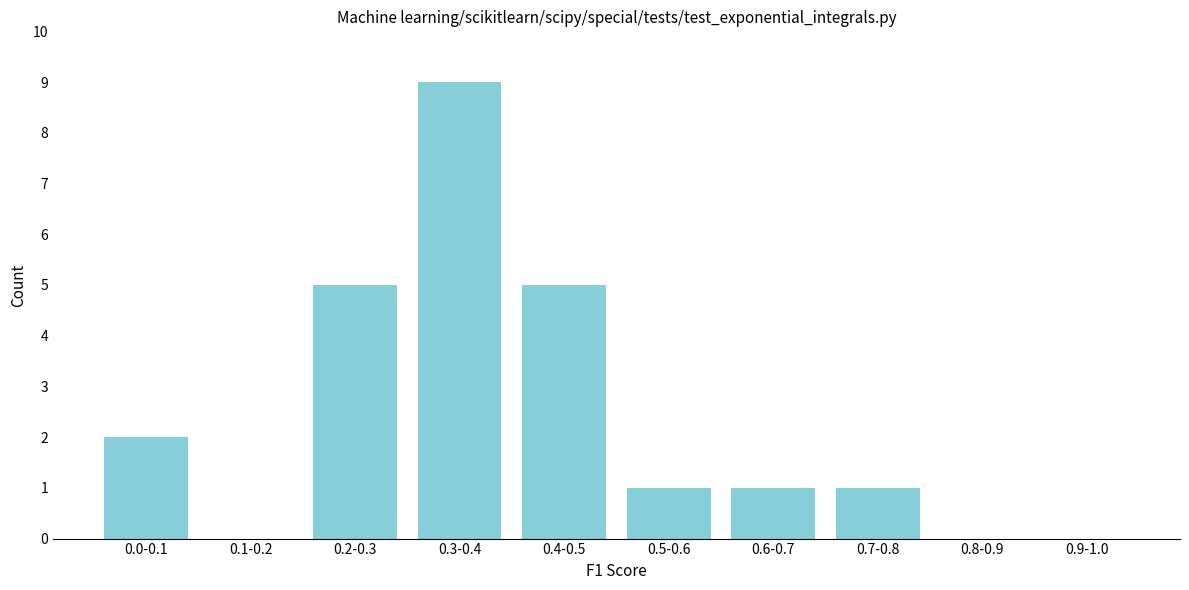

Reading left to right, transcribe all the data shown in this chart.

0.0-0.1=2	0.1-0.2=0	0.2-0.3=5	0.3-0.4=9	0.4-0.5=5	0.5-0.6=1	0.6-0.7=1	0.7-0.8=1	0.8-0.9=0	0.9-1.0=0